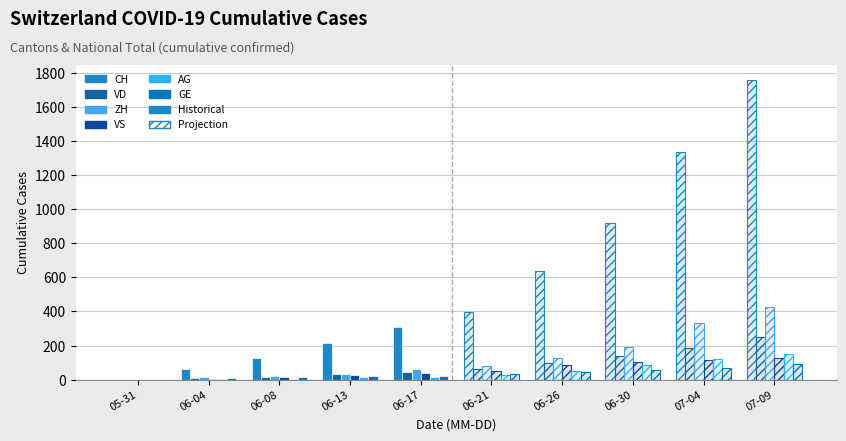

What is the difference between the highest and lowest values at 2020-06-09?

129